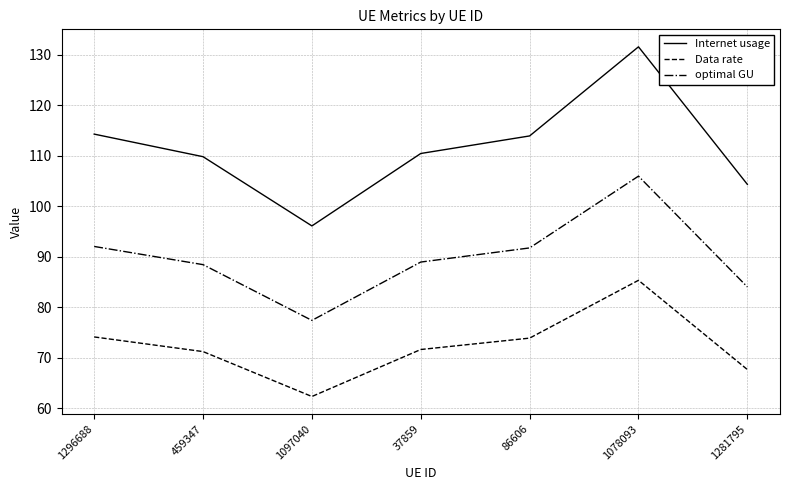

Which series has the largest total across all categories?

Internet usage